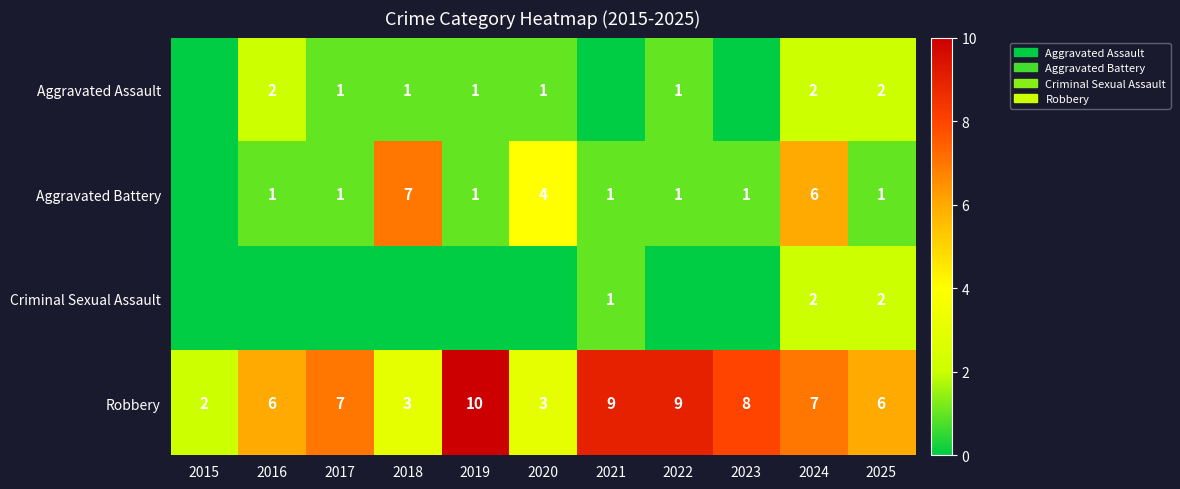

At how many categories does at least one series exceed 5?

9